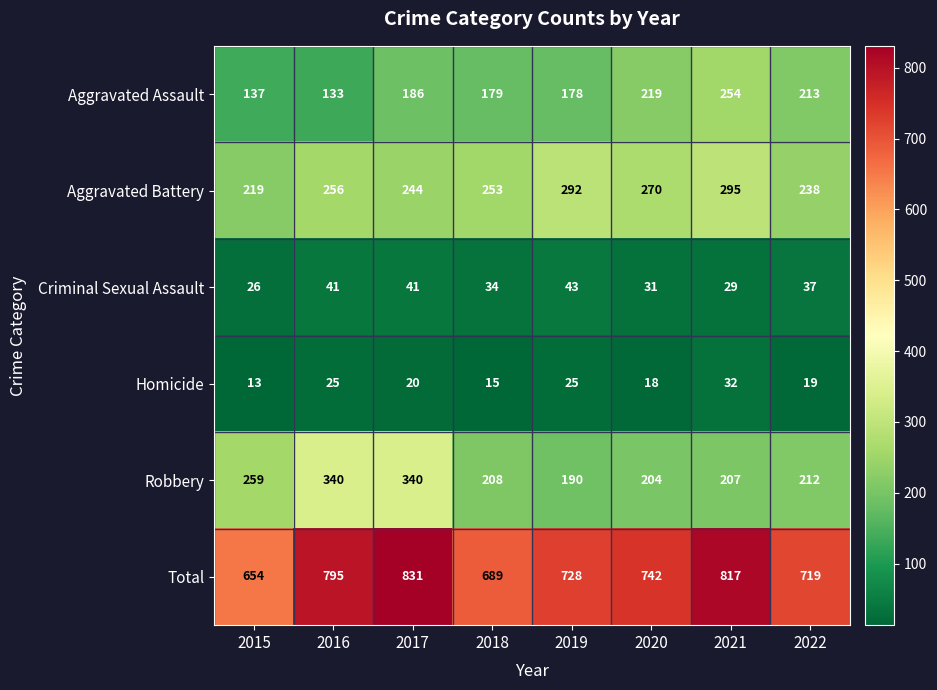

What is the spread (max minus min) of values at 2021?

788